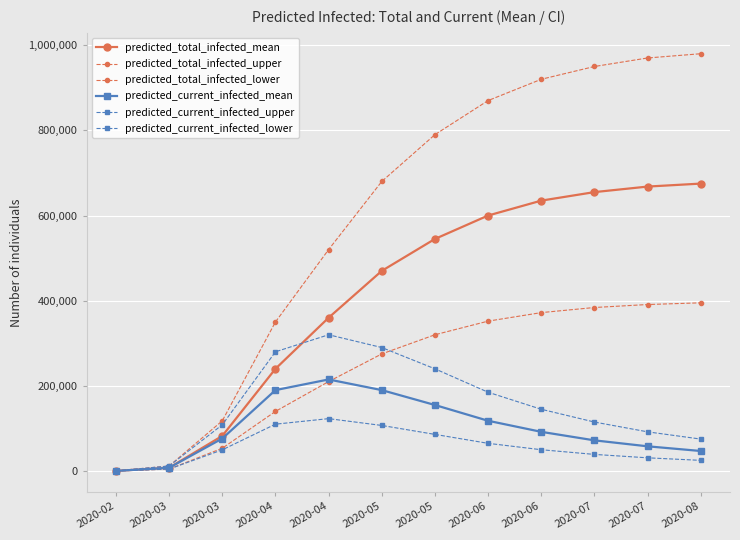

How many categories are shown in the chart?

12